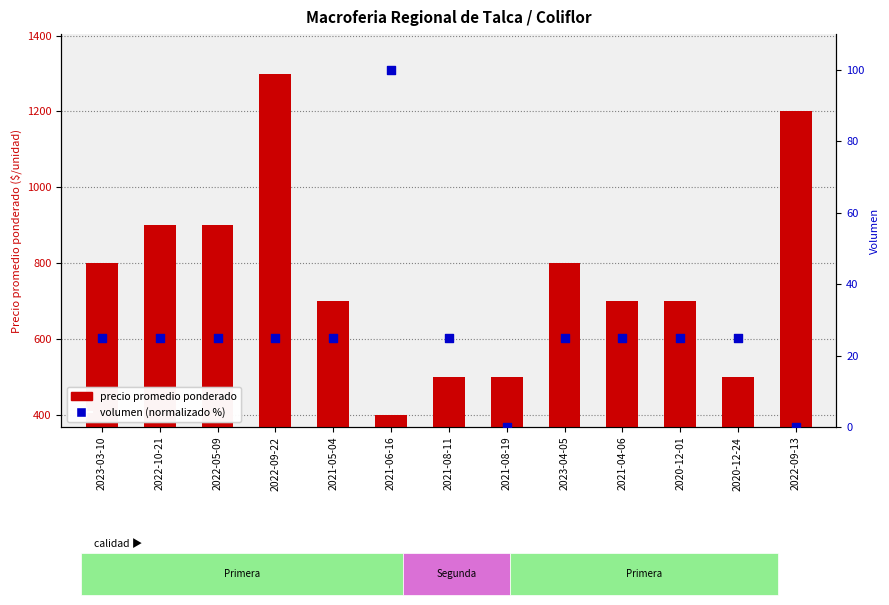

At which category is the sum across all series the highest?

2022-09-22